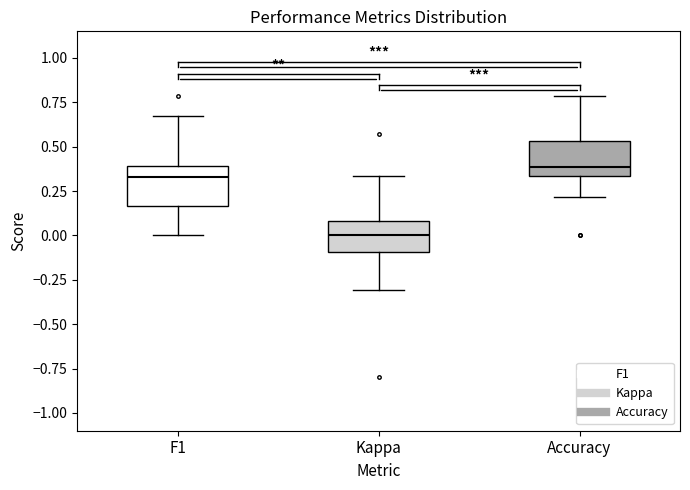

Where does the lower whisker of the box for Accuracy end on the y-axis? The values are not printed on the chart, so give them approximately, as read against the axis.

0.20